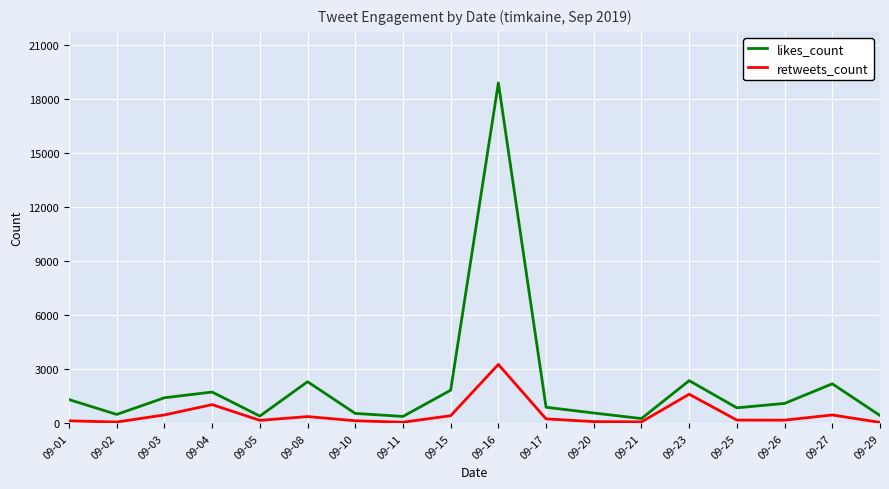

What is the total value across all series at 09-08?

2687